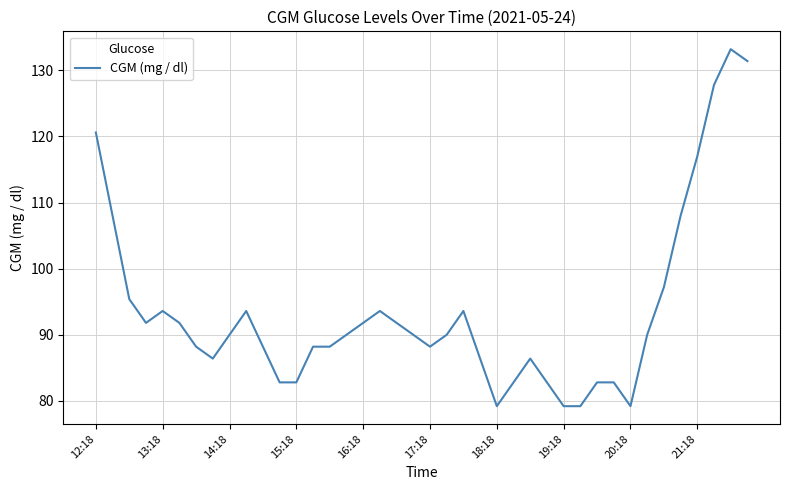

What is the sum of all values?

3744.0